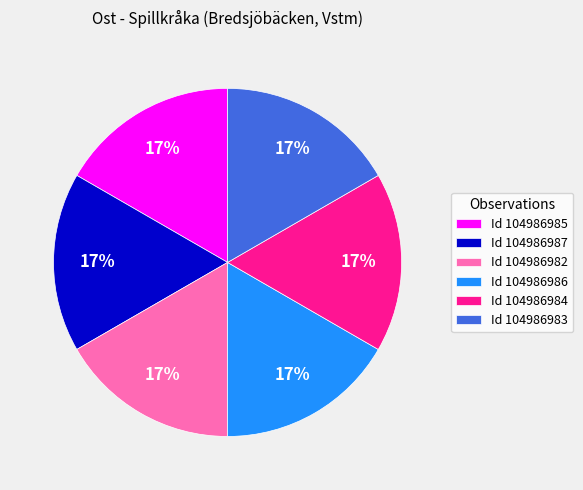

The Id 104986984 slice represents 17% of the pie. True or false?

True